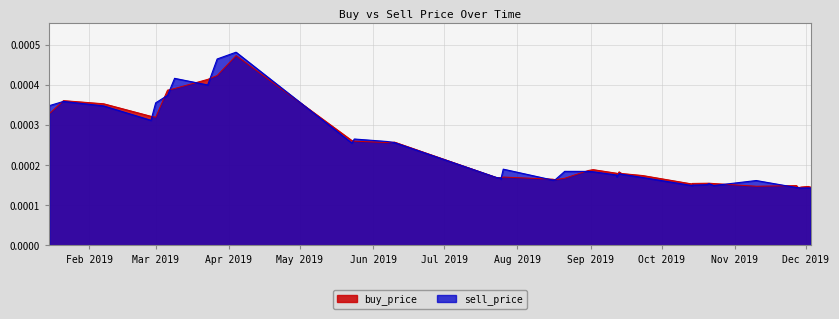

True or false: buy_price and sell_price cross at least once.

False